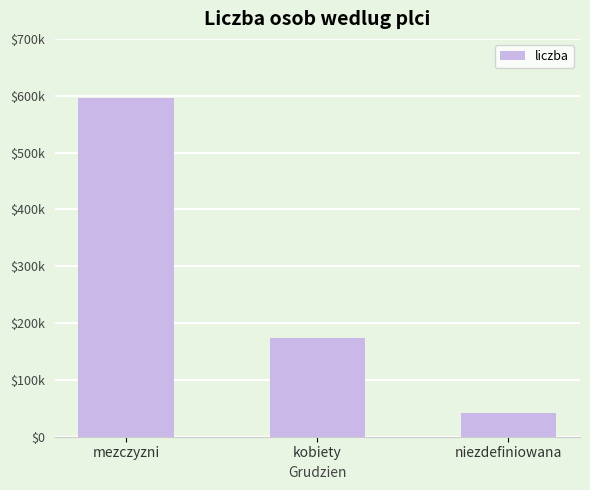

Does the chart contain any negative values?

No